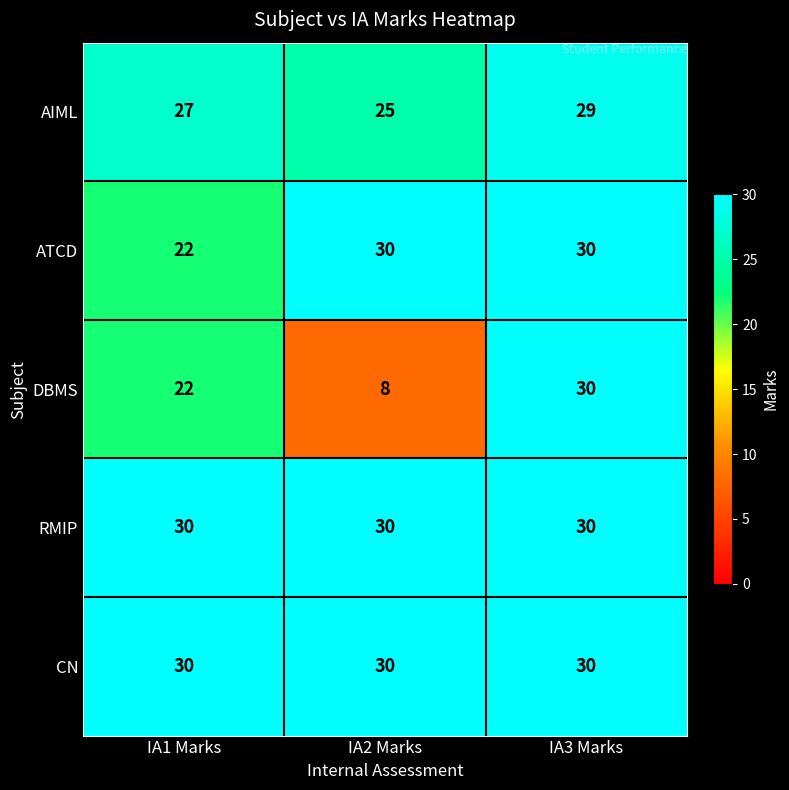

What is the lowest value of the DBMS series?

8